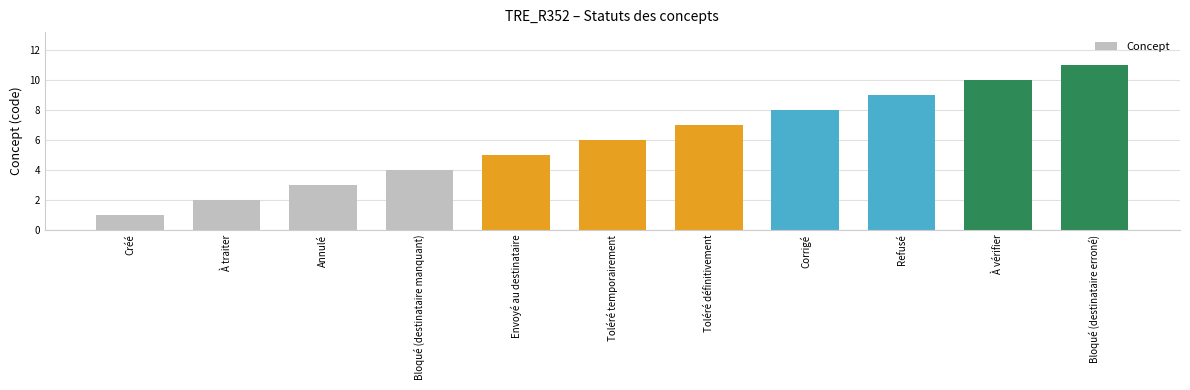

What is the difference between the maximum and minimum values?

10